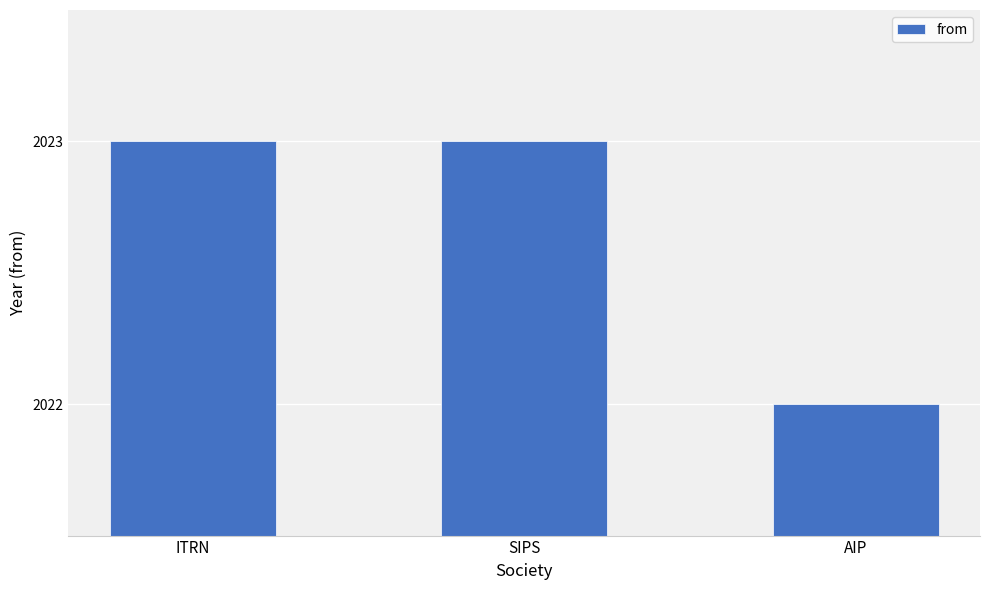

How many values are below 2023?

1